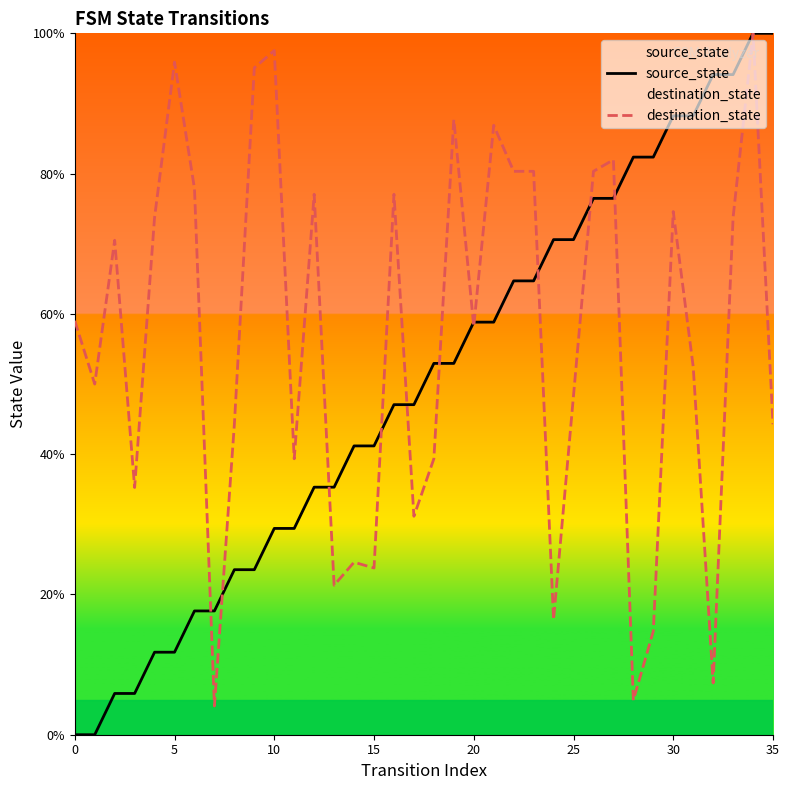

At 15, list the series in order from largest to smallest.

source_state, destination_state